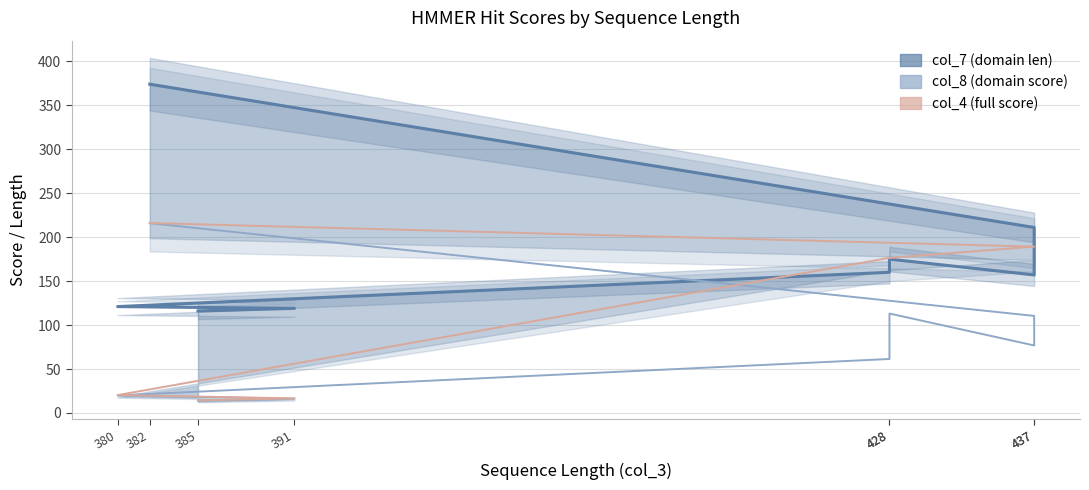

List the series in order of their overall mean, highest first.

col_7 (domain len), col_4 (full score), col_8 (domain score)